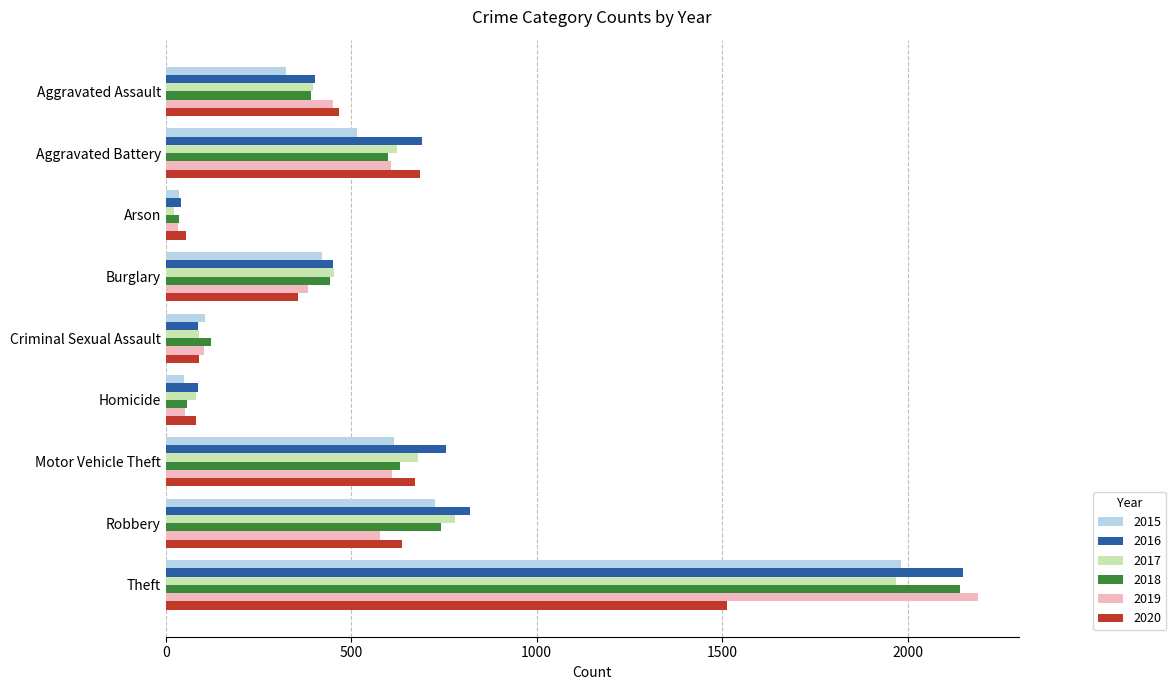

True or false: 2017 has a value of 91 at Criminal Sexual Assault.

True